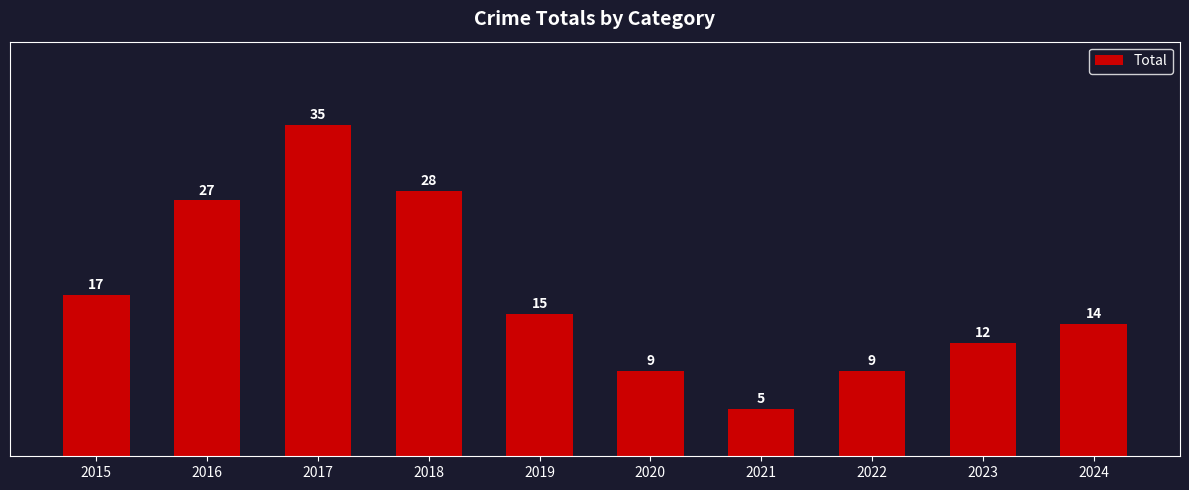

What is the change in value from 2017 to 2019?

-20